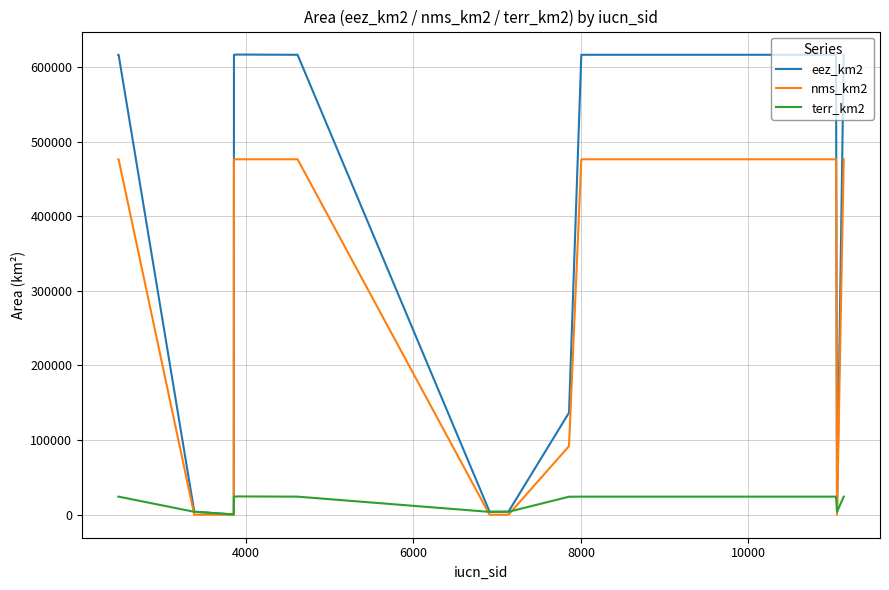

Rank the series by their maximum value, from lowest to highest.

terr_km2, nms_km2, eez_km2